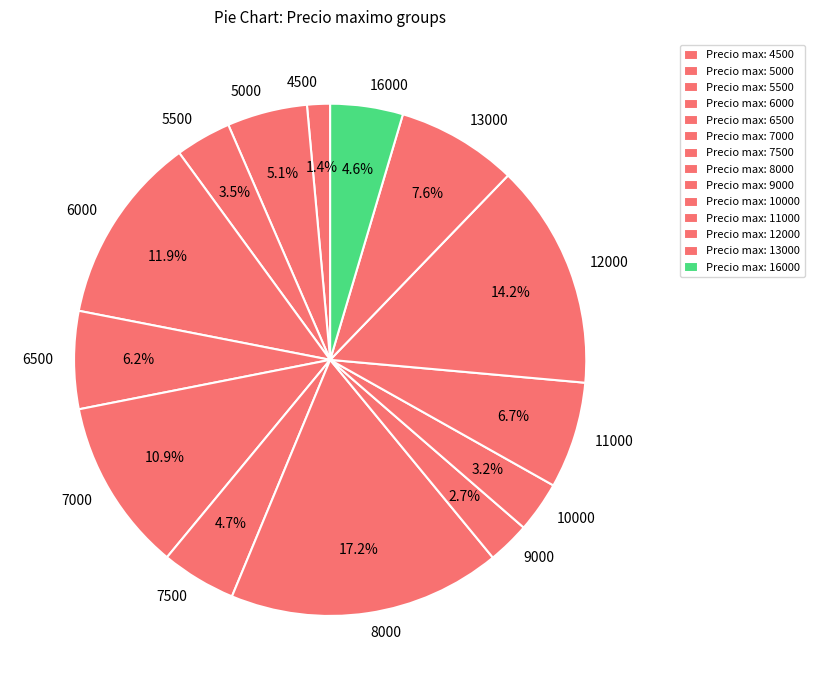

Combined, do 10000 and 7000 account for over 50%?

No